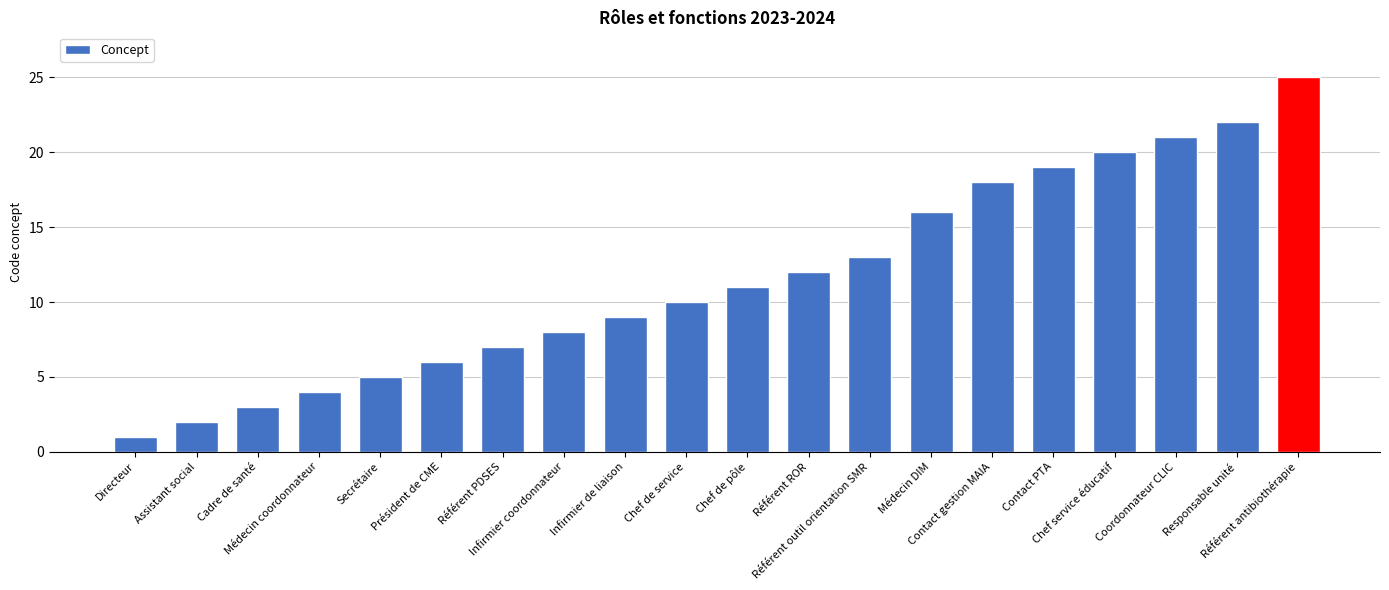

What is the difference between the maximum and minimum values?

24